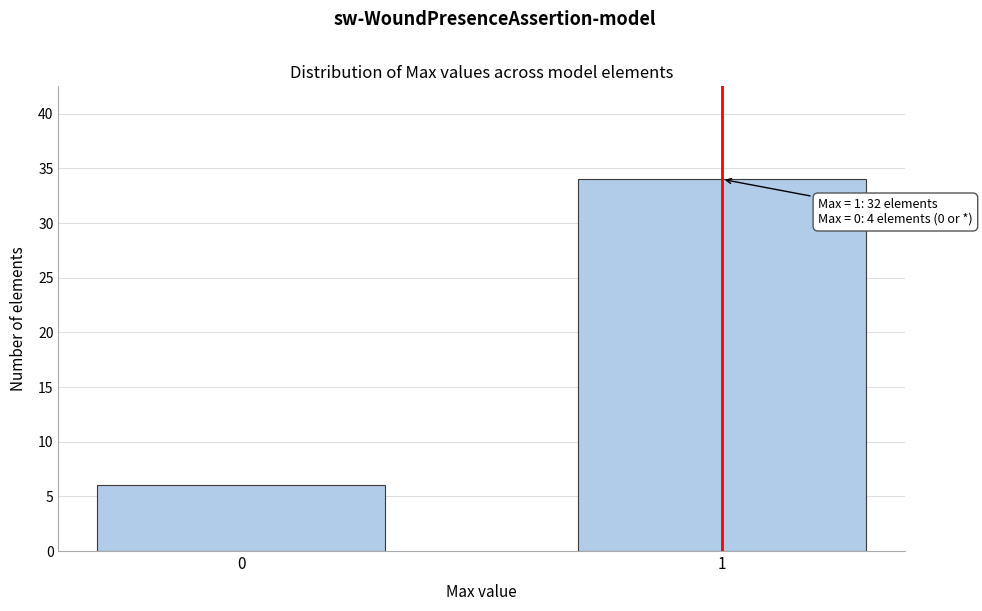

Reading right to left, extract all data points from this chart.

1=34	0=6